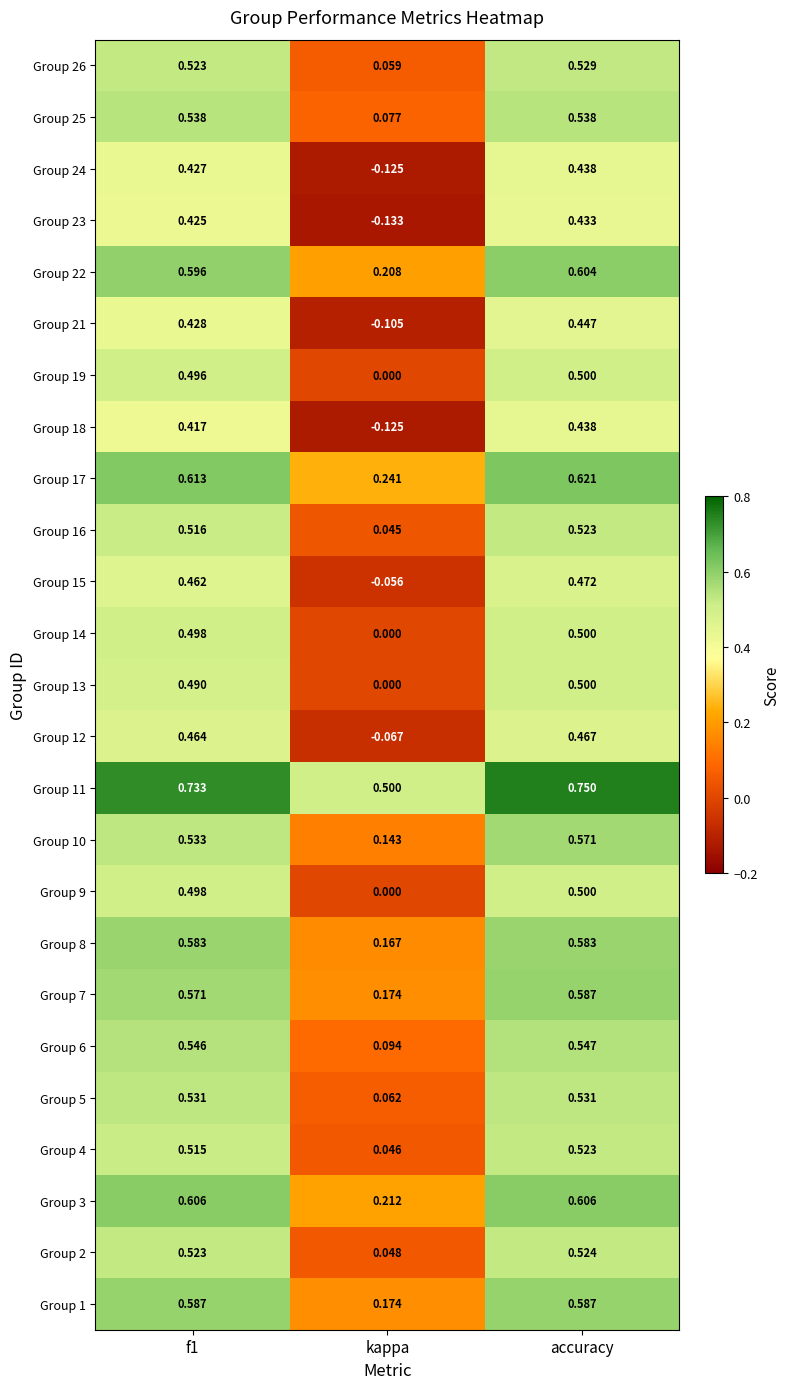

Which category has the lowest value in the Group 10 series?

kappa